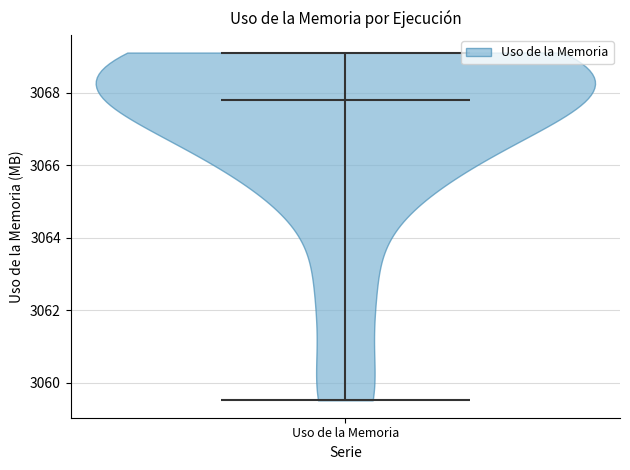

Read this violin plot against the y-axis: where its median line is, and the lowest and highest points the violin reaches. The values are not printed on the chart, so give them approximately, as read against the axis.

median line 3067.8, lowest point 3059.6, highest point 3069.2